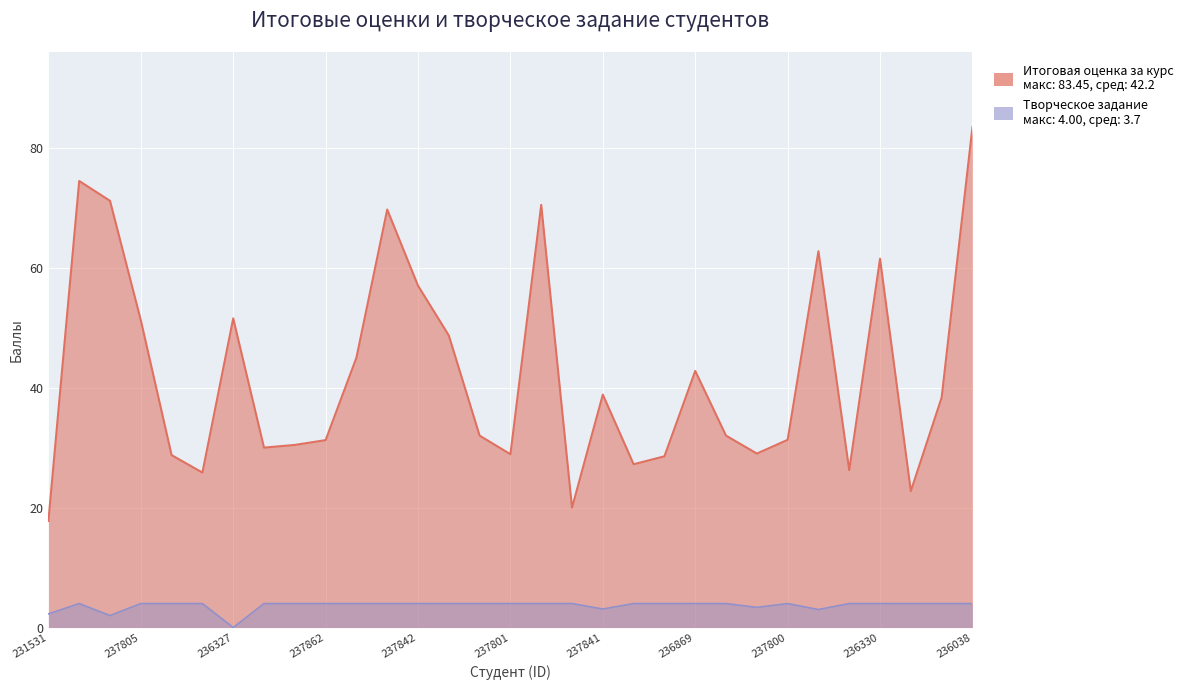

What are all the series names shown in the legend?

Итоговая оценка за курс, Творческое задание